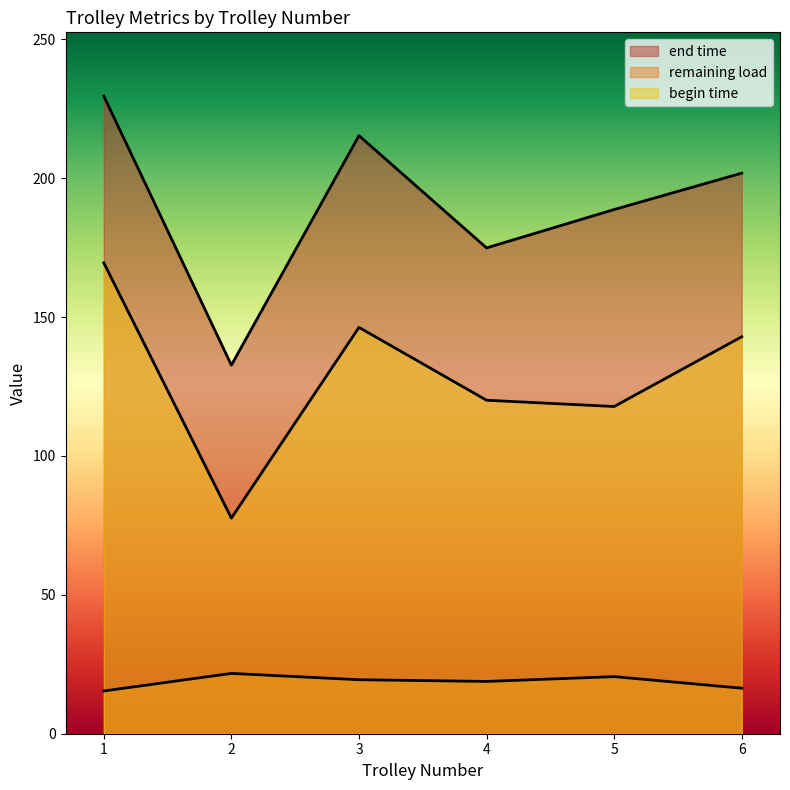

What are all the series names shown in the legend?

end time, remaining load, begin time